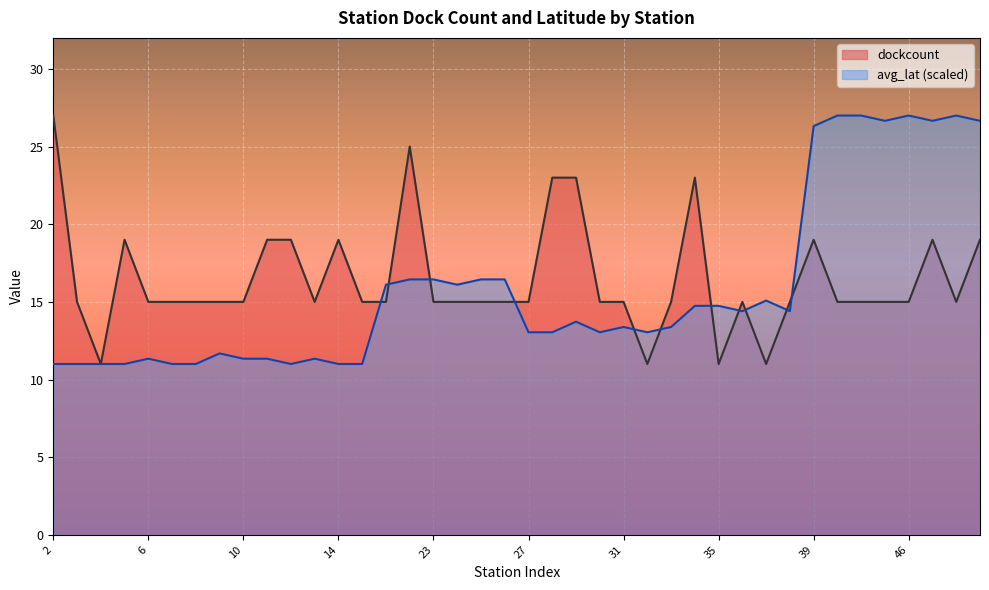

Rank the series at 3 from highest to lowest value.

dockcount, avg_lat